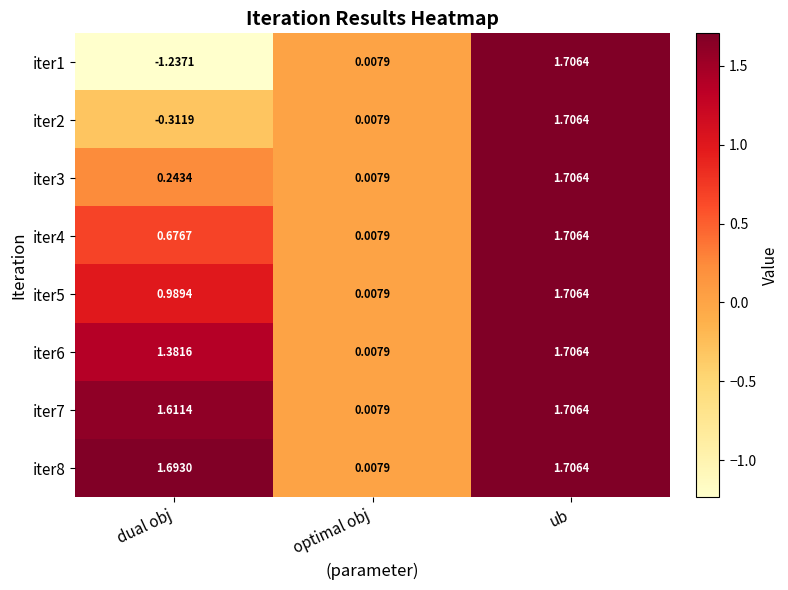

Where is iter2 nearest to the value 0?

optimal obj